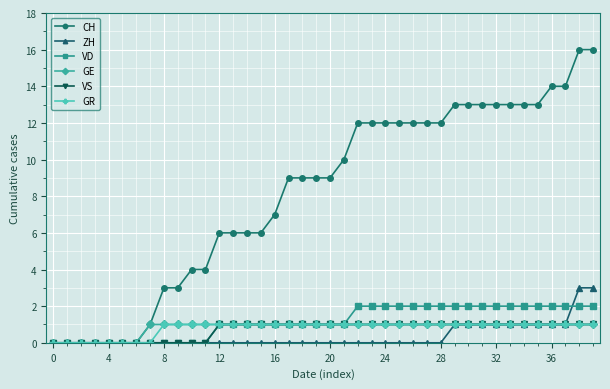

What is the greatest value displayed?

16